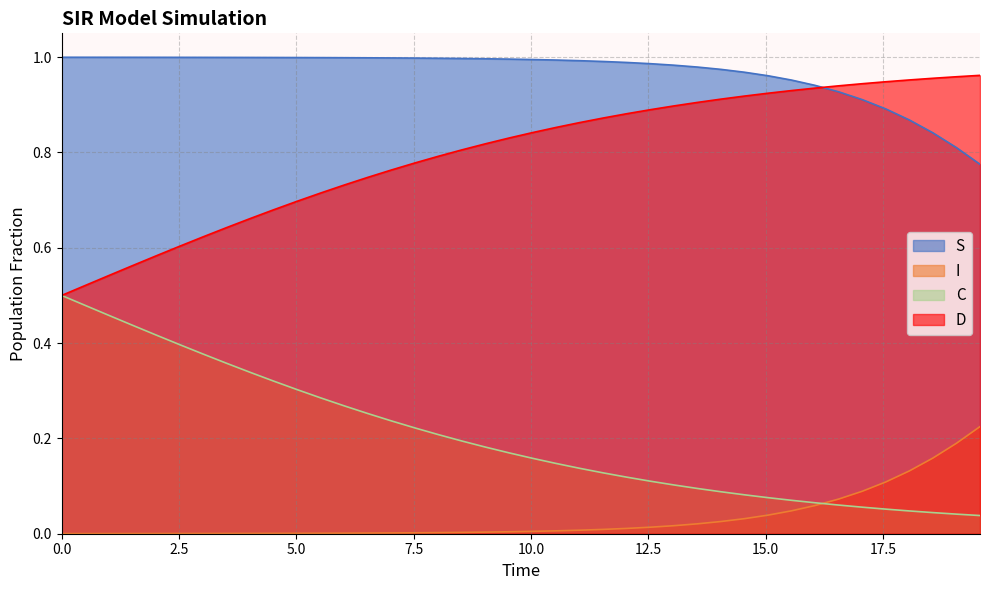

List the series in order of their overall mean, lowest first.

I, C, D, S